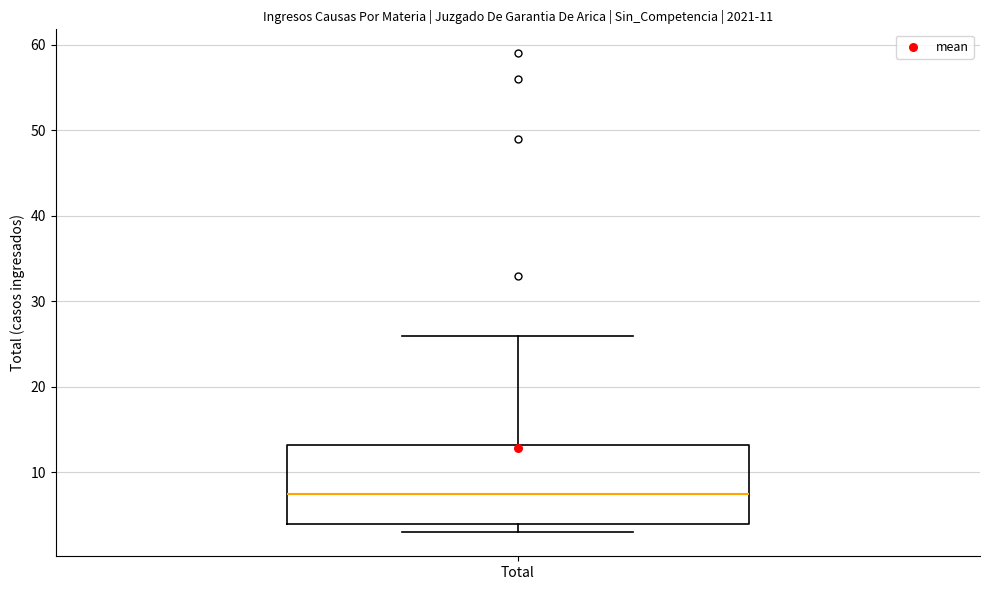

Where is the lower edge of the box for Total on the y-axis? The values are not printed on the chart, so give them approximately, as read against the axis.

4